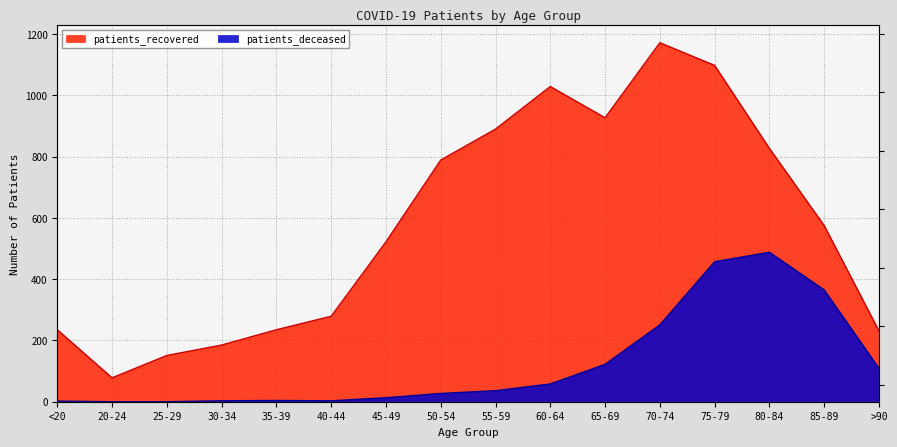

In patients_deceased, how many points are higher than both neighbors (excluding endpoints)?

2